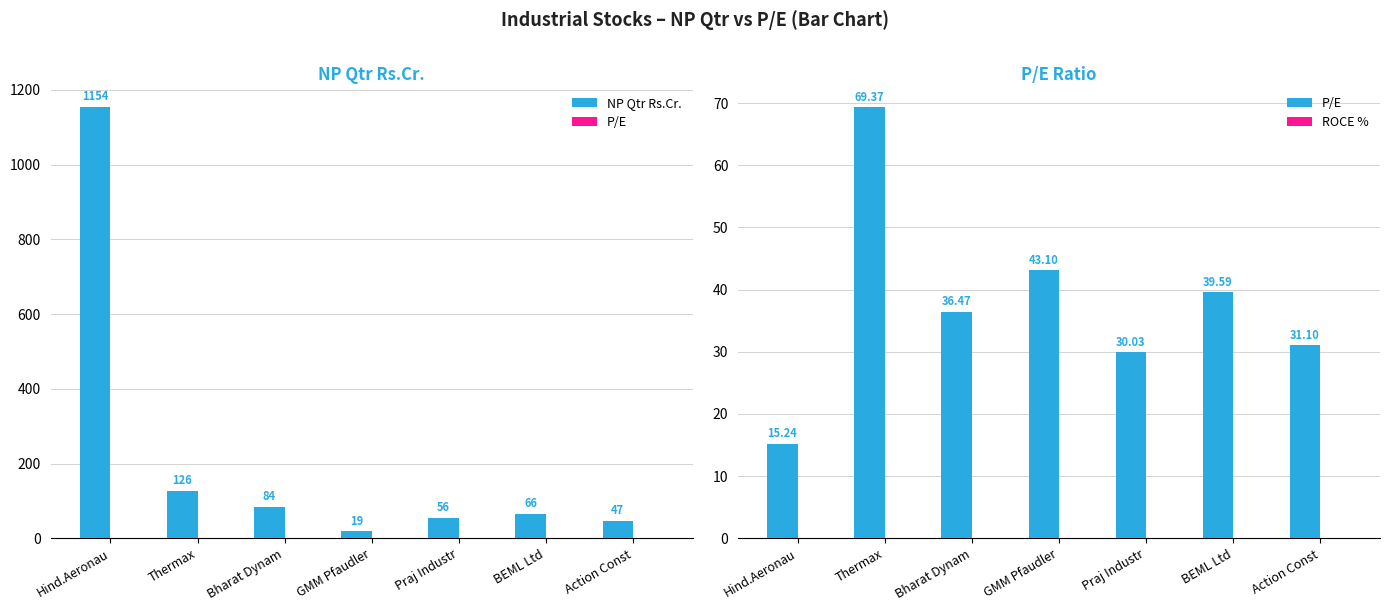

How many categories are shown in the chart?

7